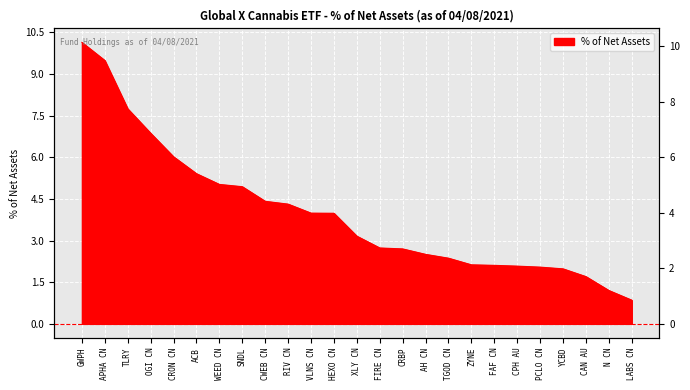

At which category does the chart reach its peak across all series?

GWPH